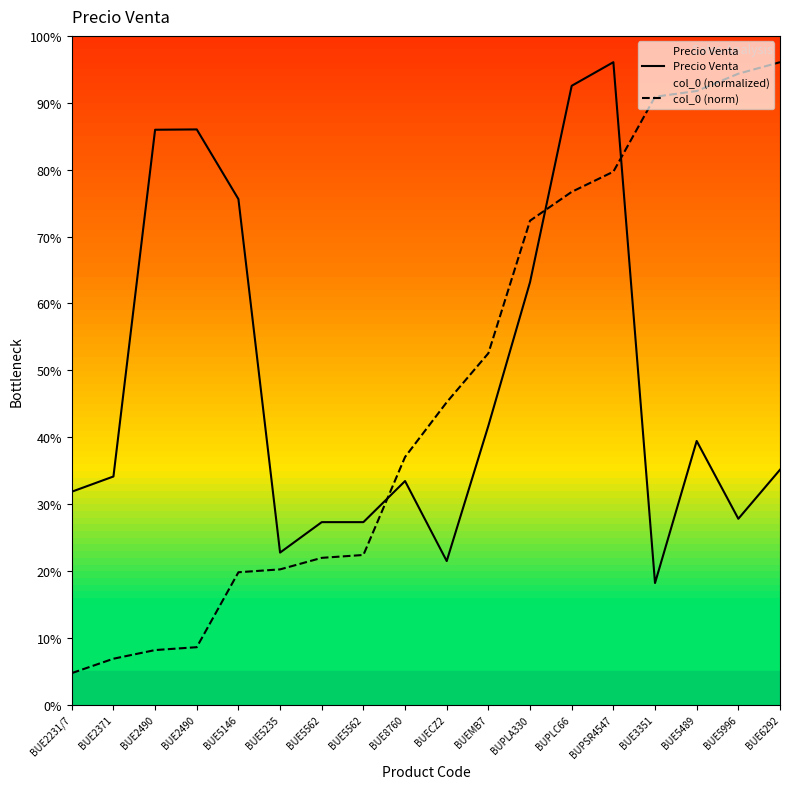

Which category has the lowest value across all series?

BUE2231/7